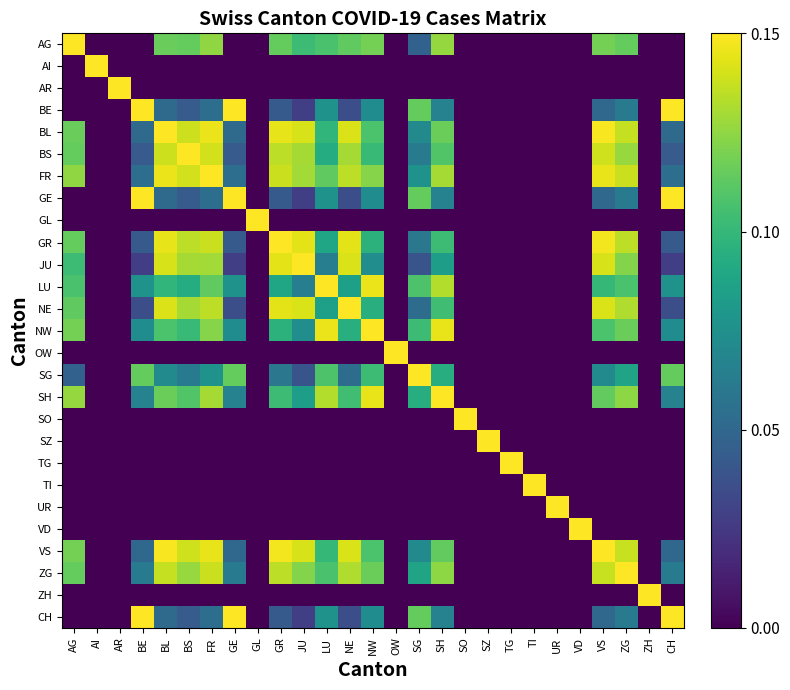

Which has a higher value, GE or ZH?

GE